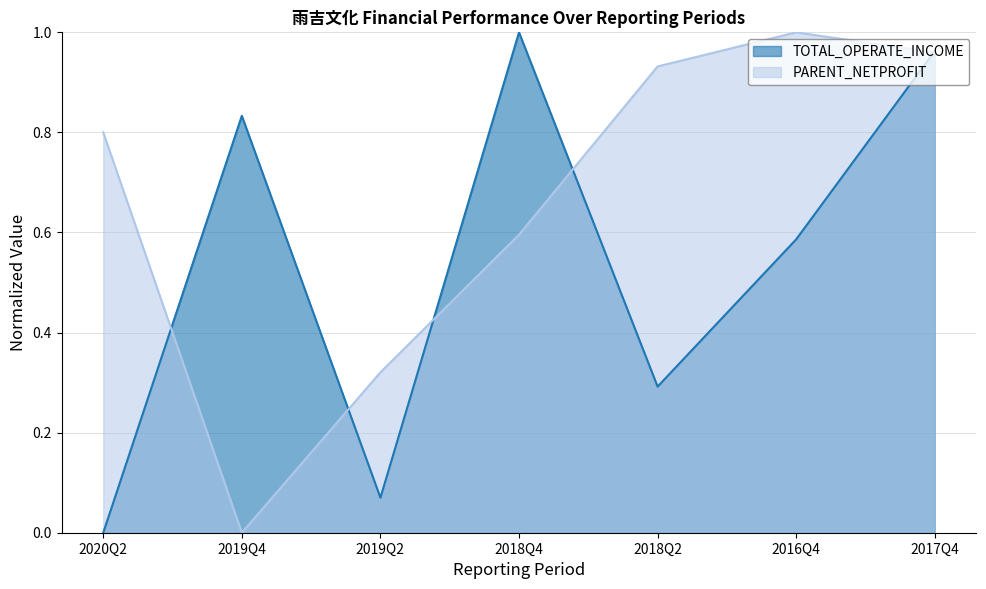

How many values in the TOTAL_OPERATE_INCOME series exceed 0?

6